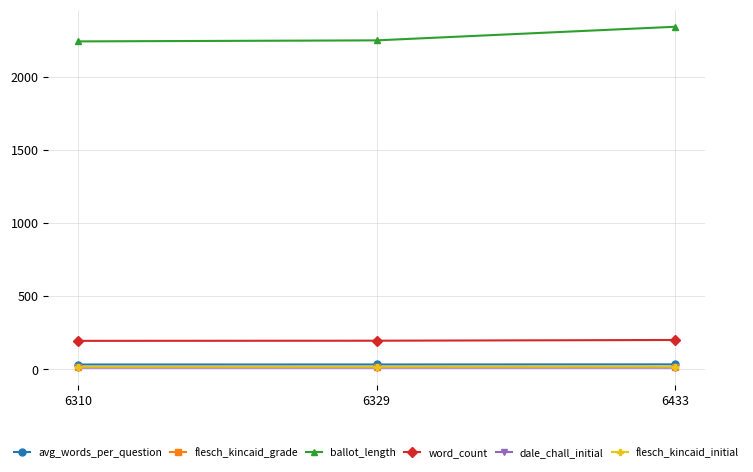

What is the difference between the ballot_length values at 6310 and 6329?

7.0